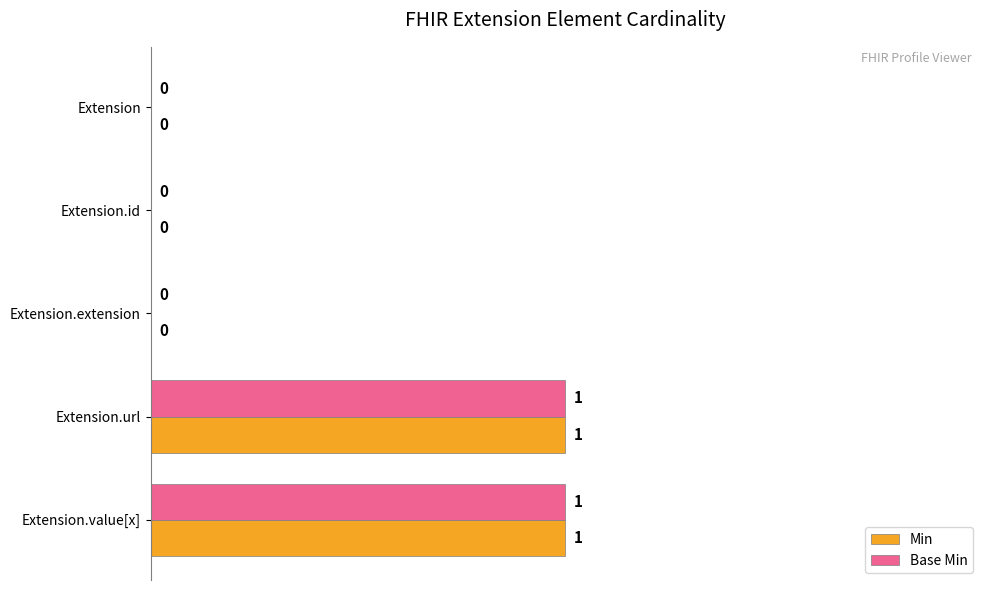

How many Min values are between 0 and 1?

5